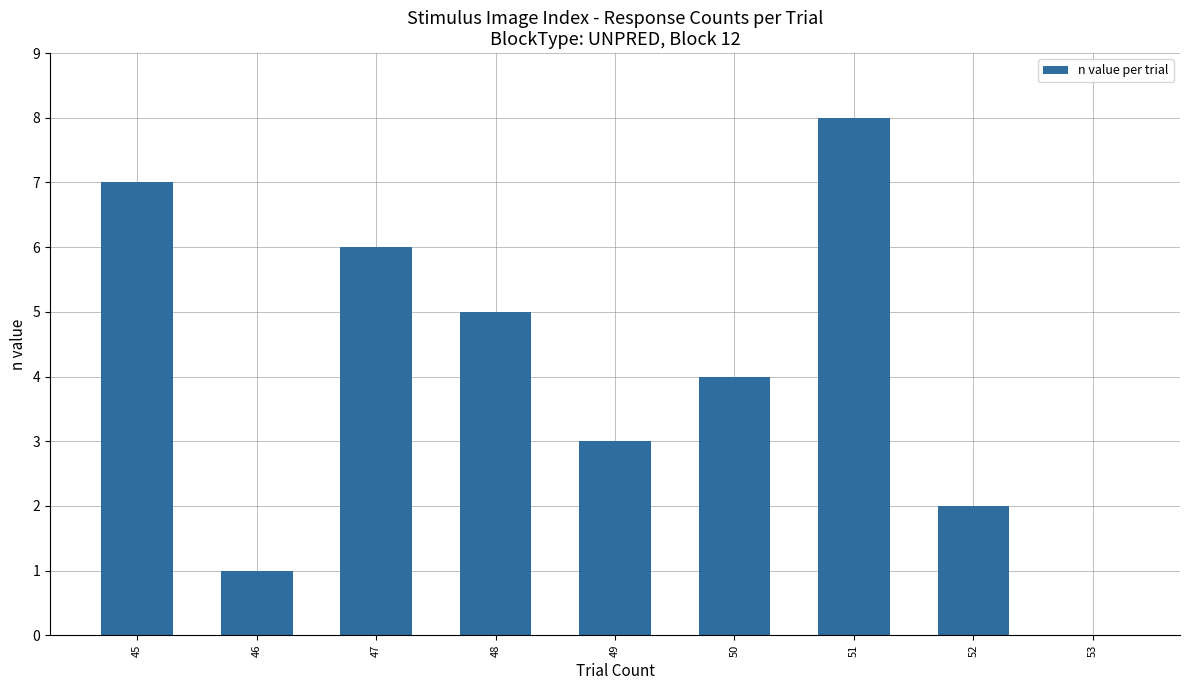

What is the change in value from 47 to 49?

-3